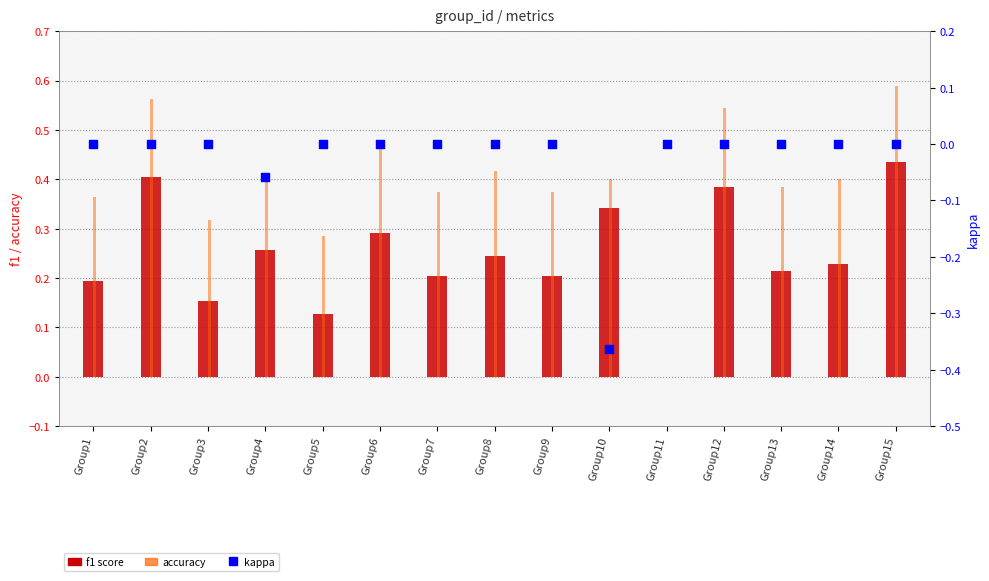

Which series contains the lowest Y value?

kappa